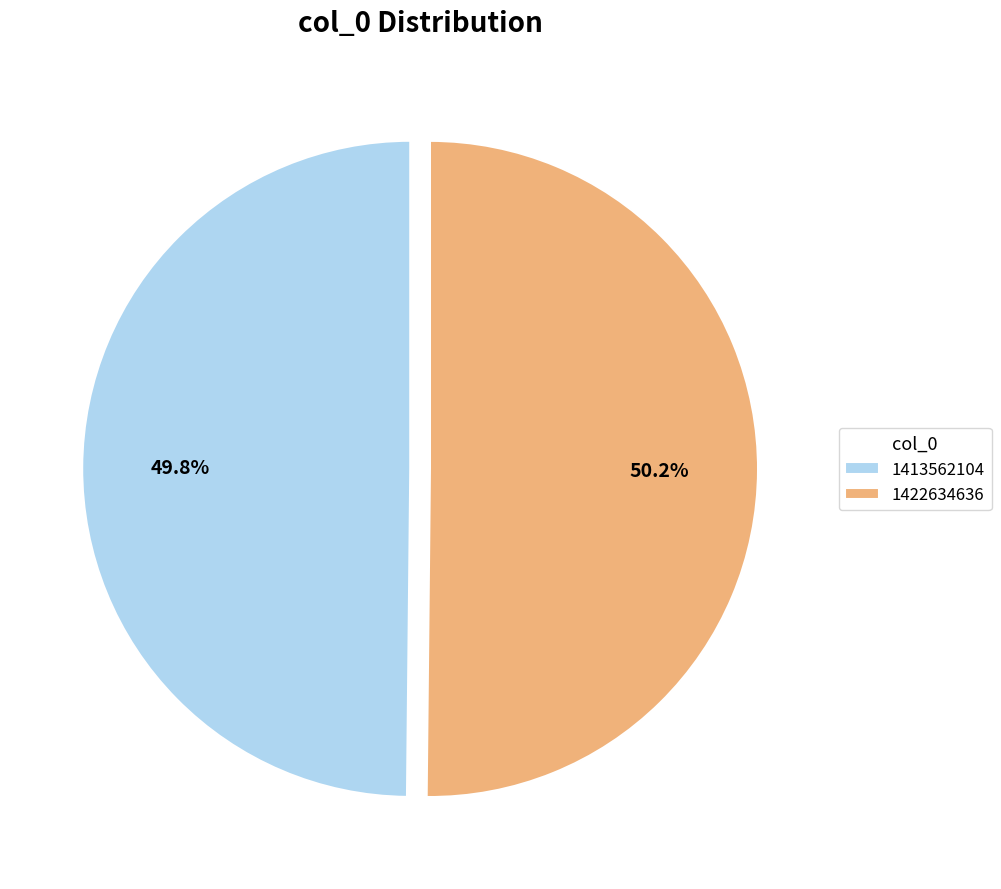

The 1422634636 slice represents 50% of the pie. True or false?

True